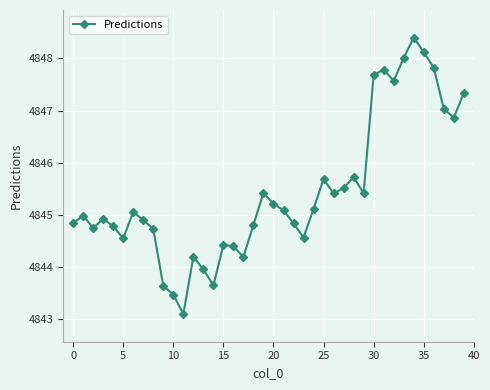

What is the smallest value displayed?

4843.1